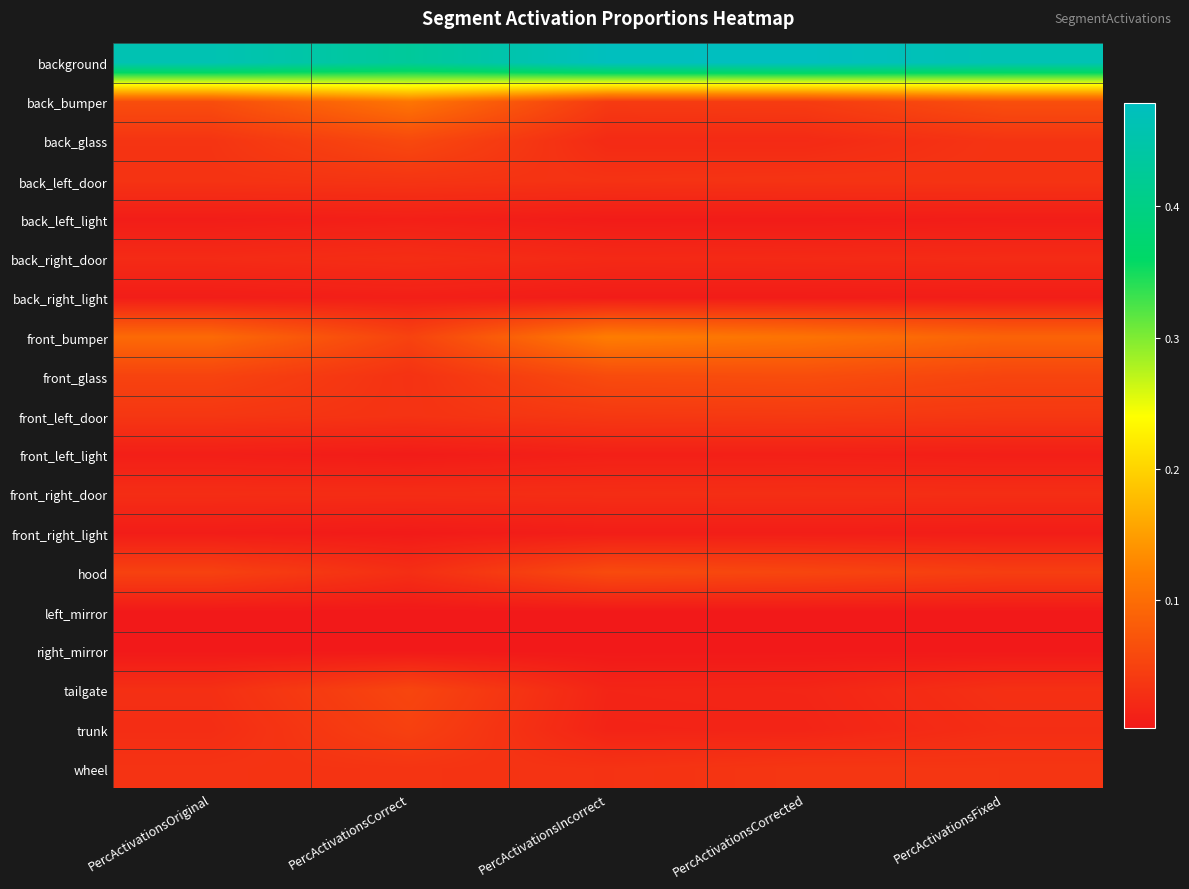

Count the number of categories in the chart.

5